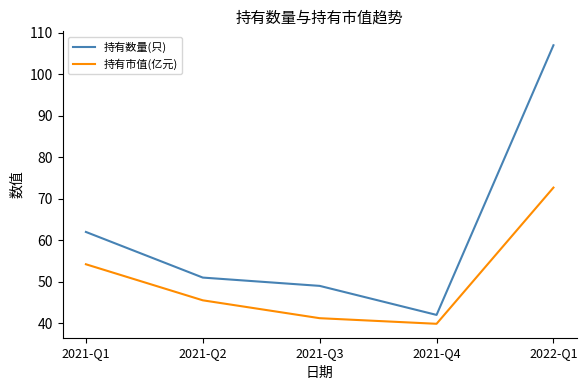

Which series has the largest total across all categories?

持有数量(只)